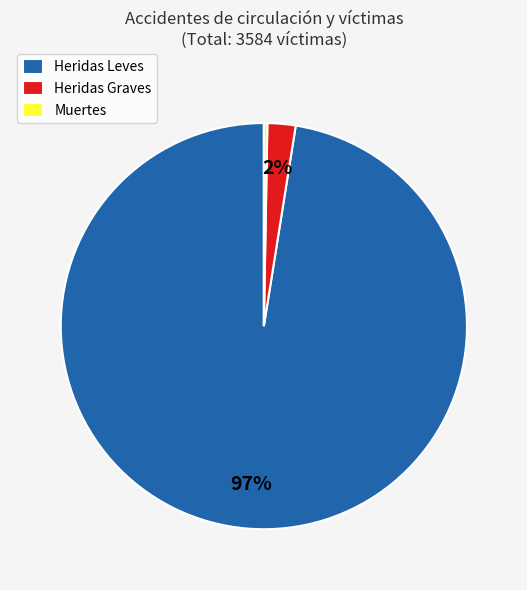

Which category has the smallest portion of the pie?

Muertes